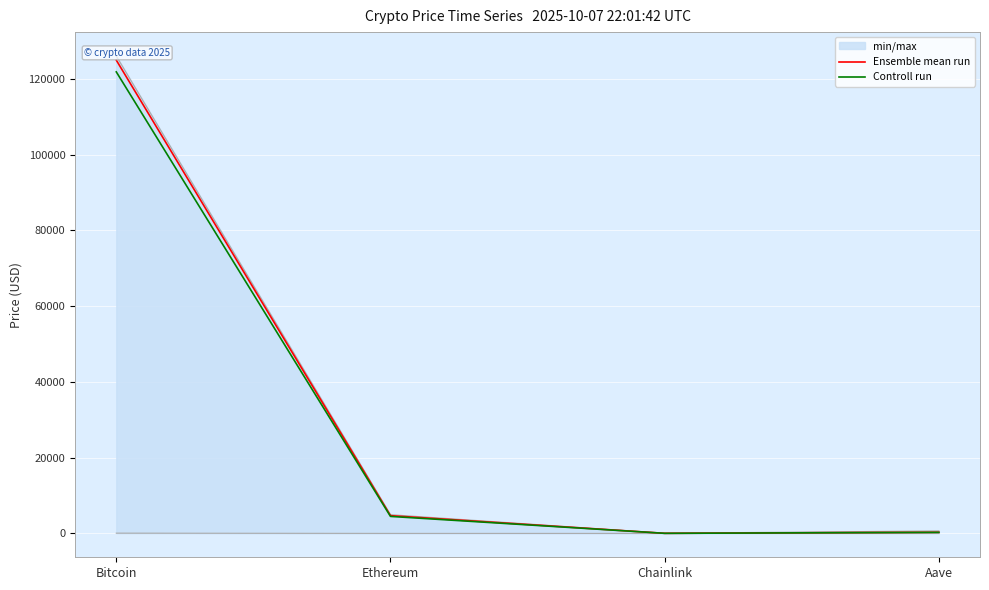

Reading right to left, list all the values displayed in this chart.

Ensemble mean run: 299.1	23.3	4681.7	124980.0
Controll run: 277.4	22.0	4488.8	121881.0